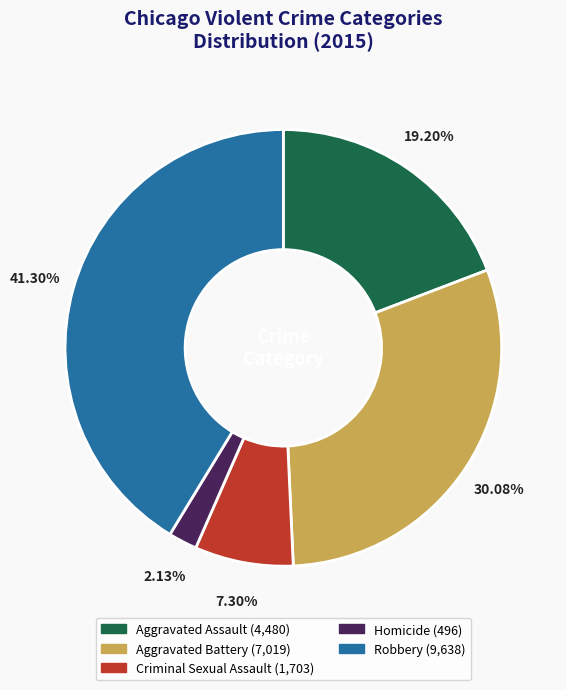

Is Aggravated Battery the majority of the pie?

No